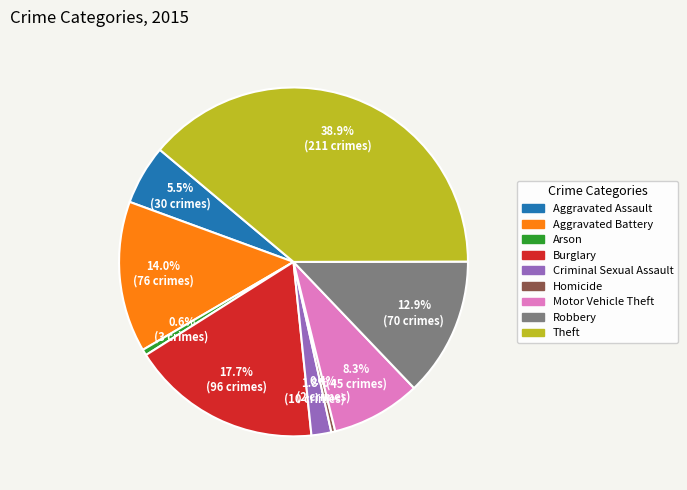

How much of the chart is everything except Robbery?

87.1%